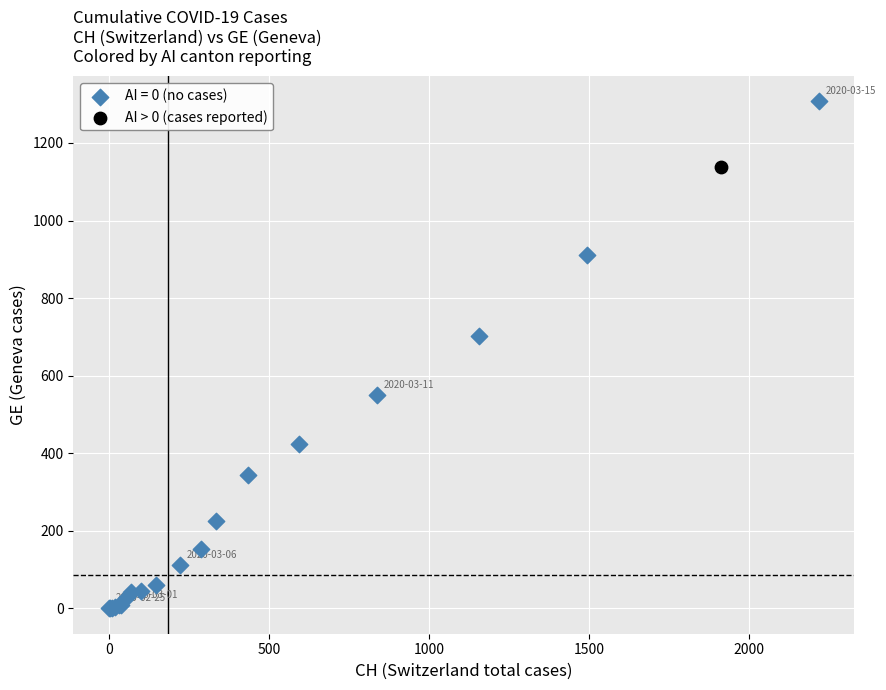

What are all the series names shown in the legend?

AI = 0 (no cases), AI > 0 (cases reported)